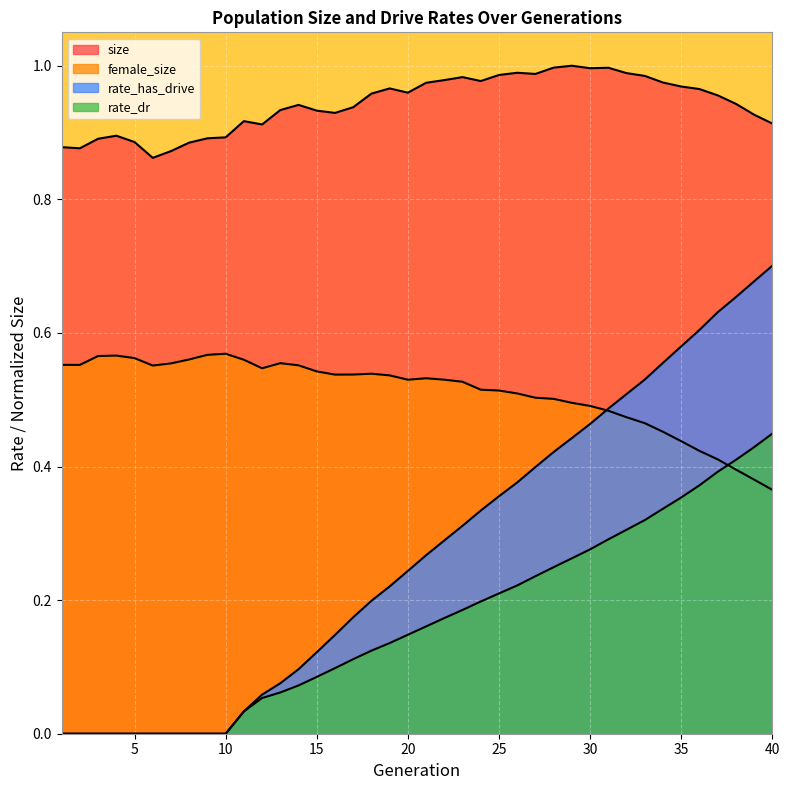

Which has a higher value, 13 or 17?

17